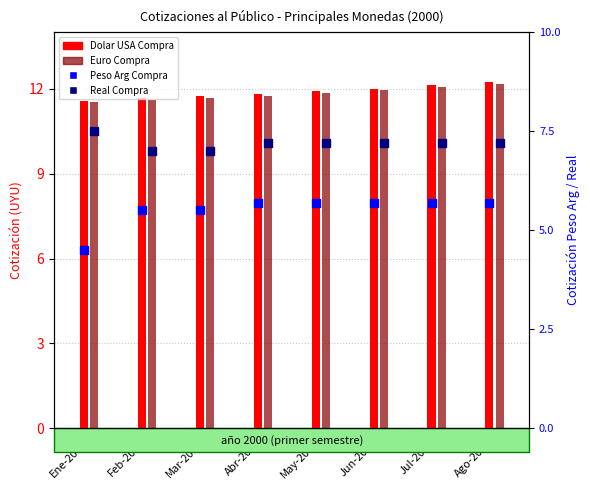

Which series contains the lowest Y value?

Peso Arg Compra